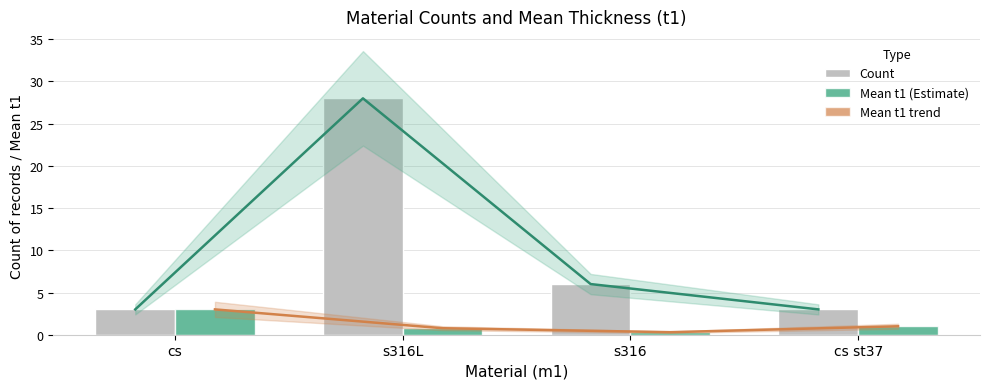

What is the total value across all series at cs?

12.0